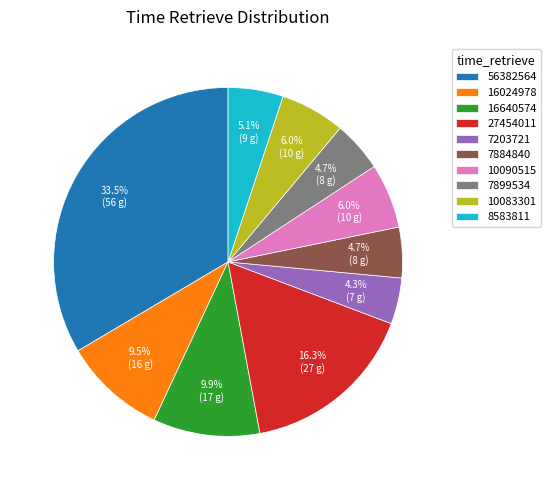

What is the ratio of the value at 8583811 to the value at 7884840?

1.1